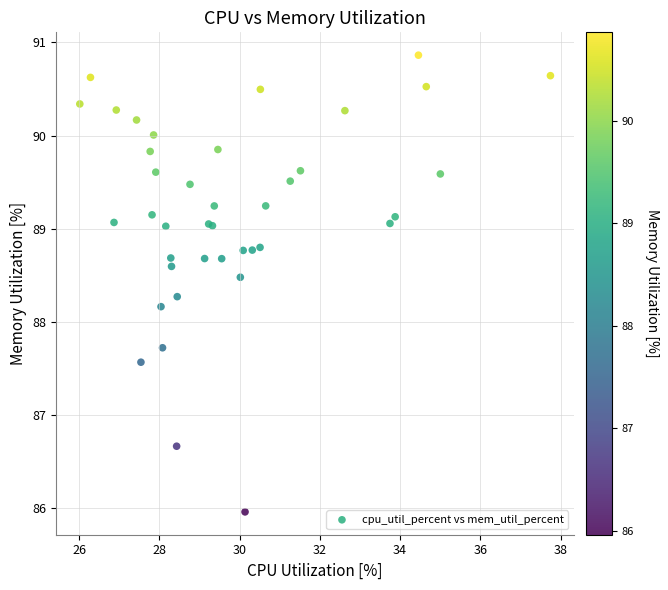

What Y value in the scatter plot is closest to 88?

88.2